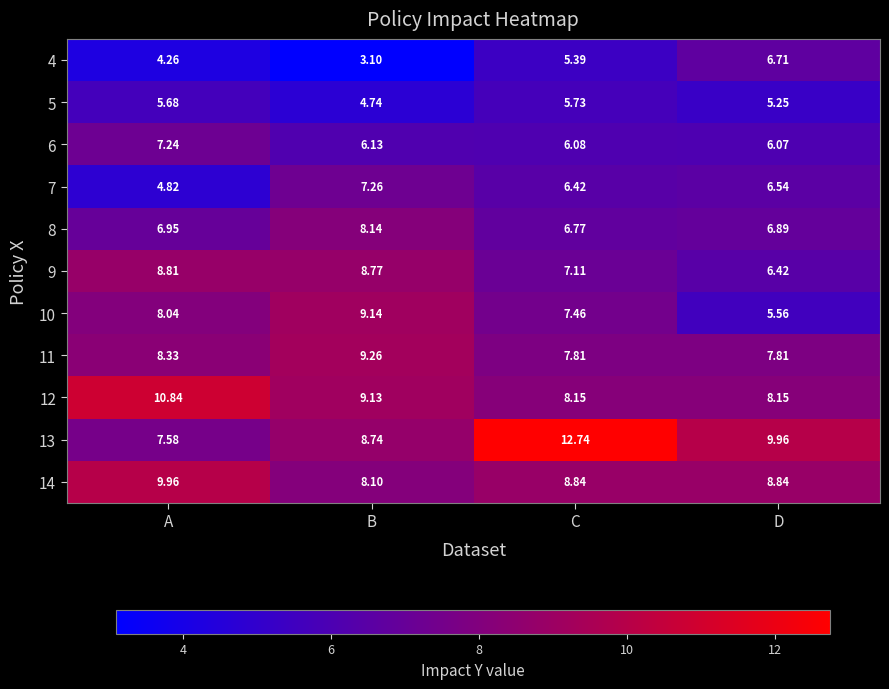

Is the value of 14 at C greater than the value of 12 at D?

Yes